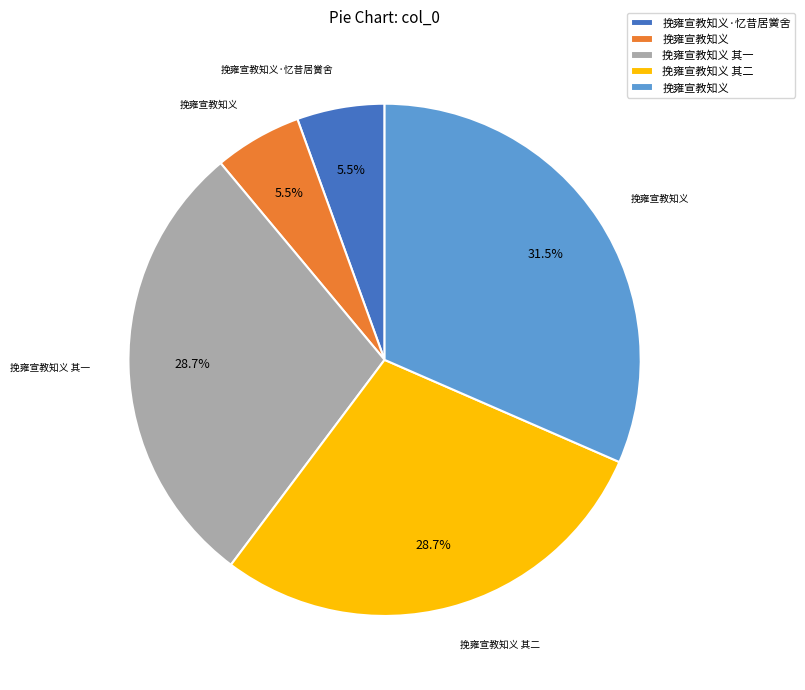

To the nearest percent, what is the difference between the largest and smallest slice percentages?

26%